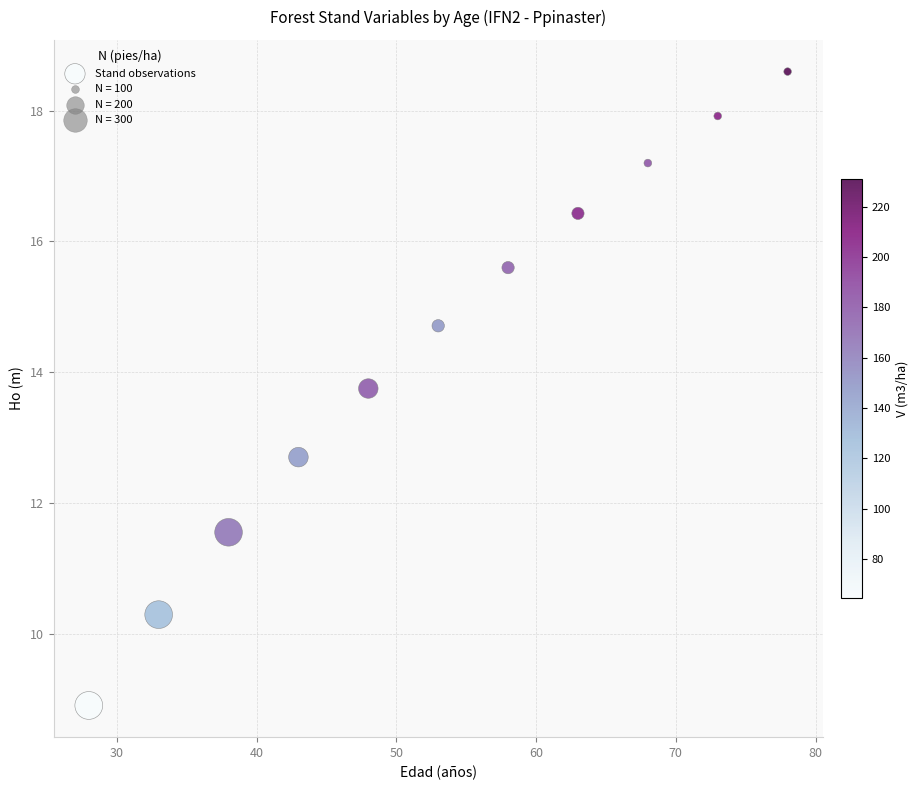

What is the average Y value?

14.3